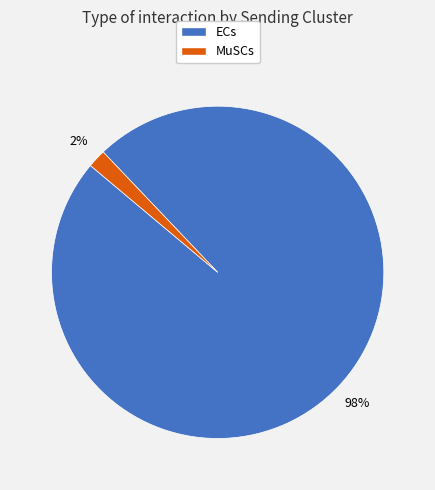

Which category has the smallest portion of the pie?

MuSCs